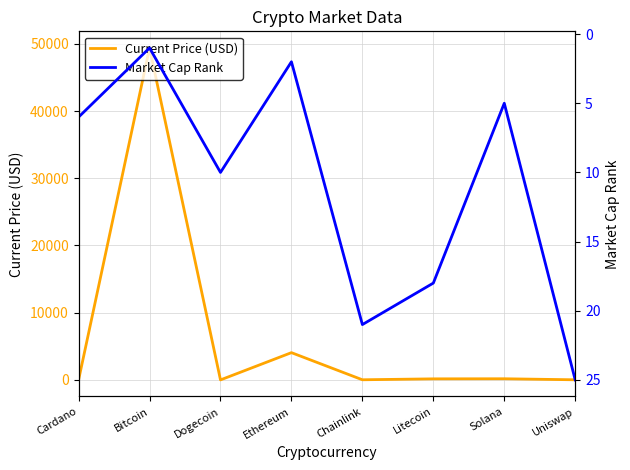

What is the minimum value shown in the chart?

0.2